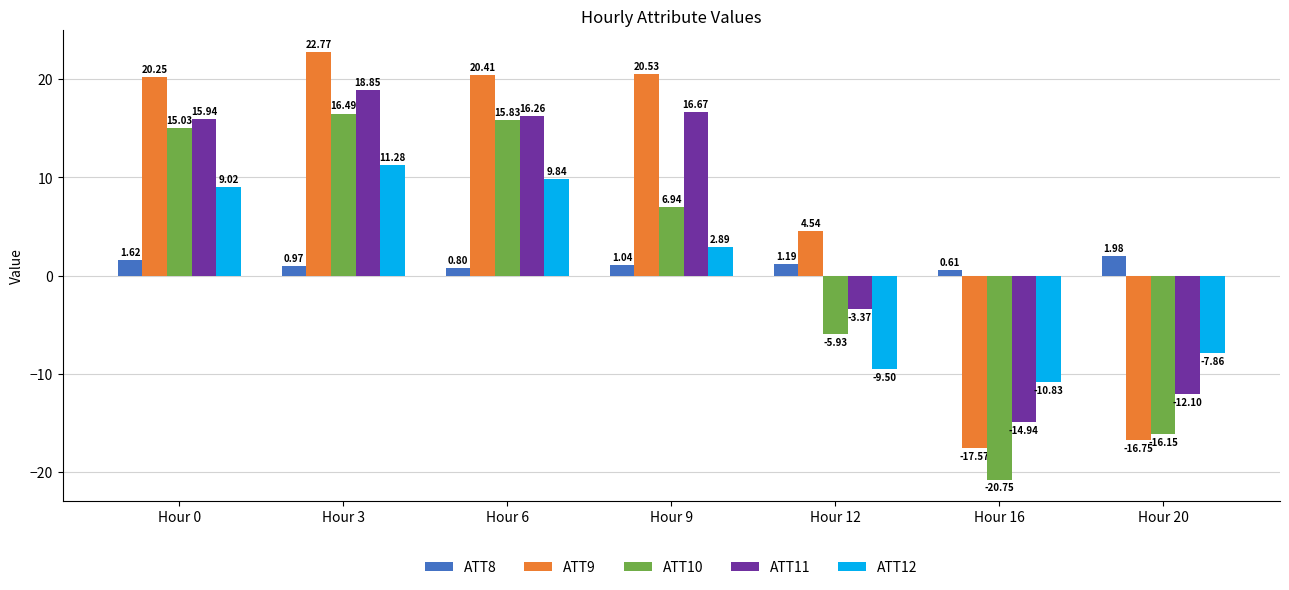

What is the difference between the second highest and second lowest values in the ATT12 series?

19.3